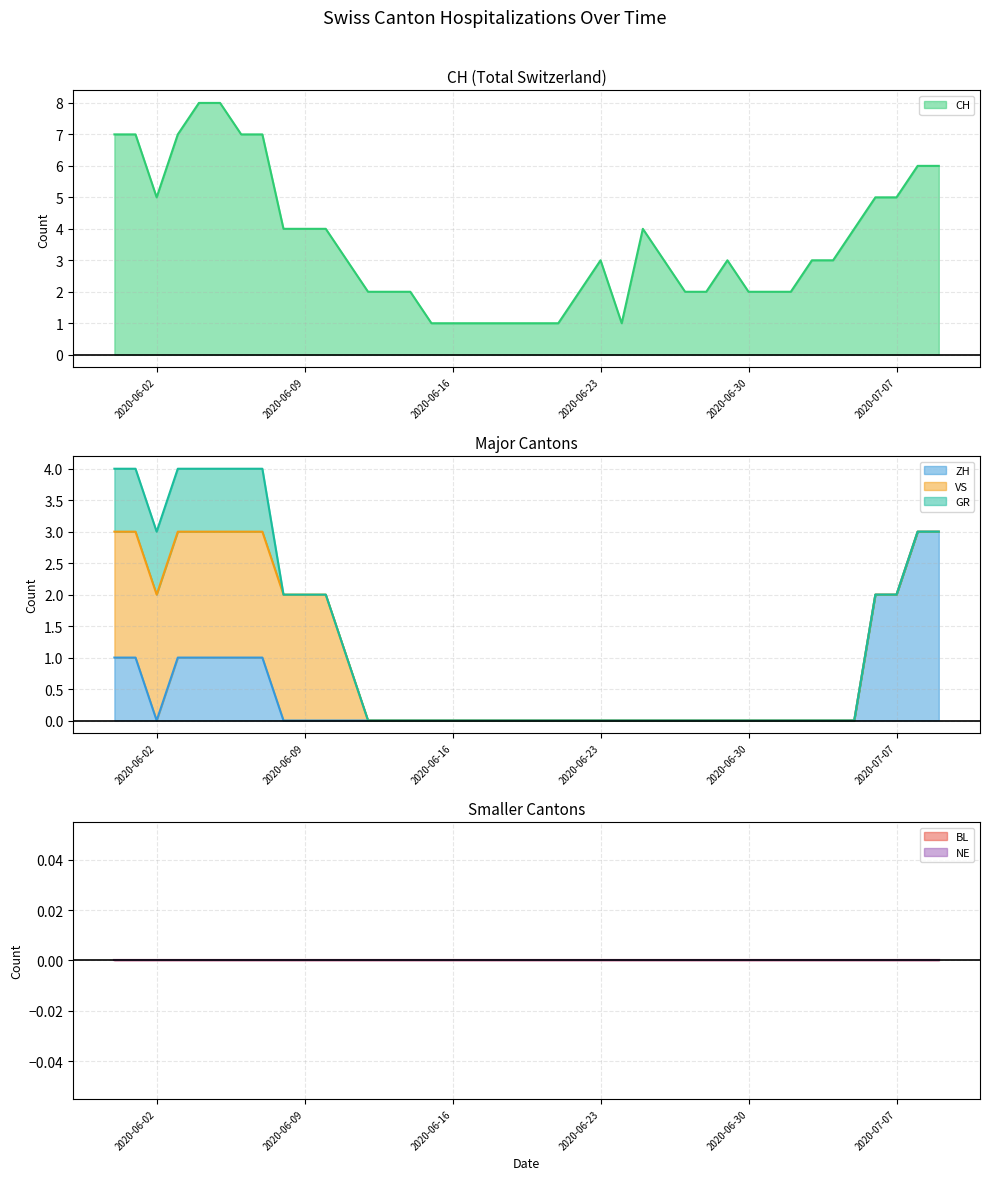

Reading left to right, list all the values displayed in this chart.

CH (line): 7	7	5	7	8	8	7	7	4	4	4	3	2	2	2	1	1	1	1	1	1	1	2	3	1	4	3	2	2	3	2	2	2	3	3	4	5	5	6	6
ZH (line): 1	1	0	1	1	1	1	1	0	0	0	0	0	0	0	0	0	0	0	0	0	0	0	0	0	0	0	0	0	0	0	0	0	0	0	0	2	2	3	3
VS (line): 3	3	2	3	3	3	3	3	2	2	2	1	0	0	0	0	0	0	0	0	0	0	0	0	0	0	0	0	0	0	0	0	0	0	0	0	2	2	3	3
GR (line): 4	4	3	4	4	4	4	4	2	2	2	1	0	0	0	0	0	0	0	0	0	0	0	0	0	0	0	0	0	0	0	0	0	0	0	0	2	2	3	3
BL (line): 0	0	0	0	0	0	0	0	0	0	0	0	0	0	0	0	0	0	0	0	0	0	0	0	0	0	0	0	0	0	0	0	0	0	0	0	0	0	0	0
NE (line): 0	0	0	0	0	0	0	0	0	0	0	0	0	0	0	0	0	0	0	0	0	0	0	0	0	0	0	0	0	0	0	0	0	0	0	0	0	0	0	0